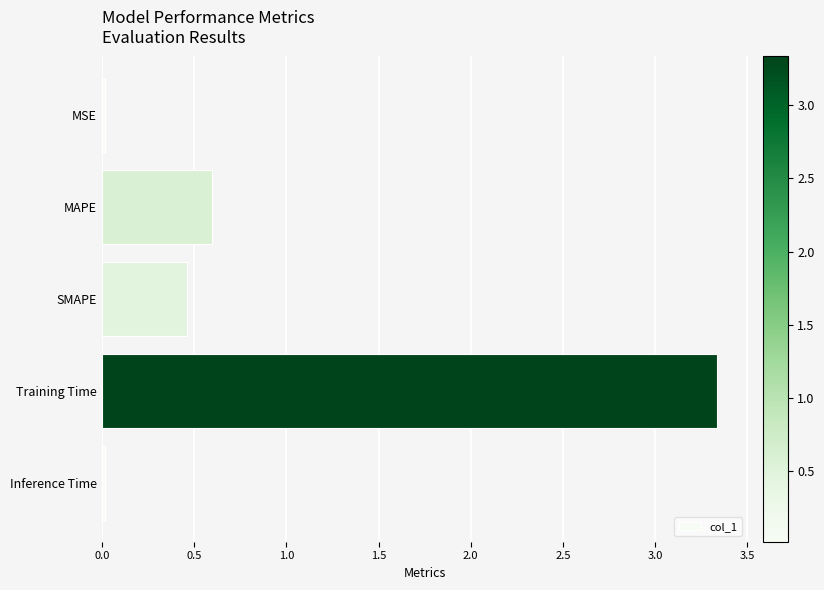

What position from the bottom is Training Time?

2